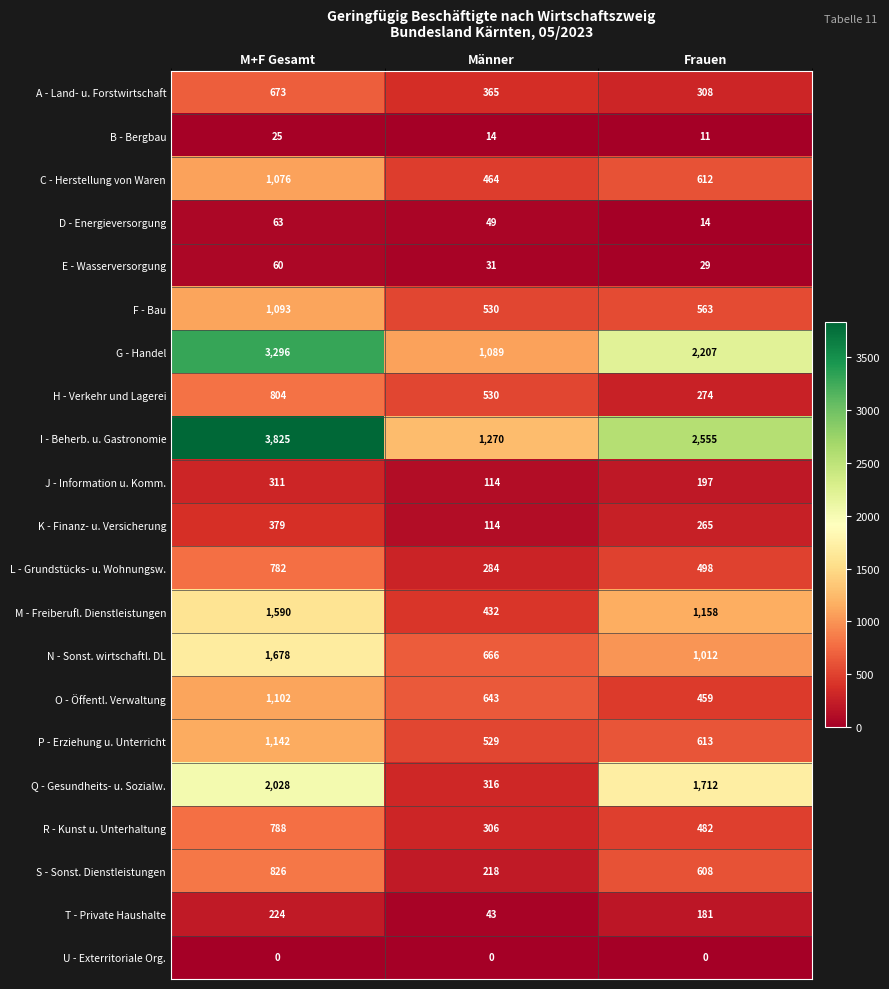

At which category does the chart reach its peak across all series?

M+F Gesamt